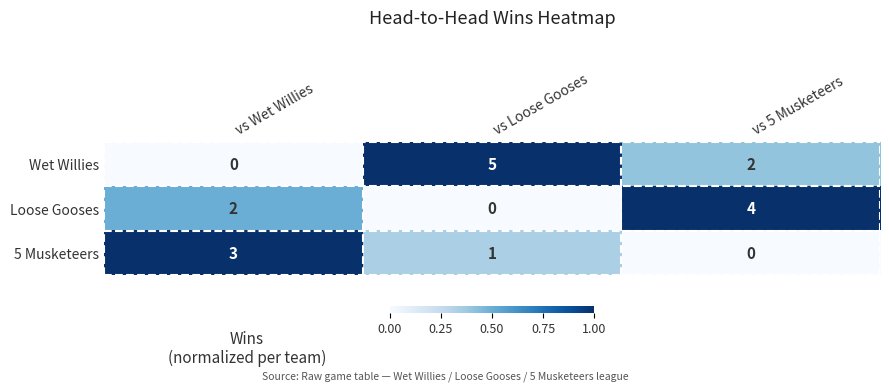

What is the total value across all series at vs Loose Gooses?

6